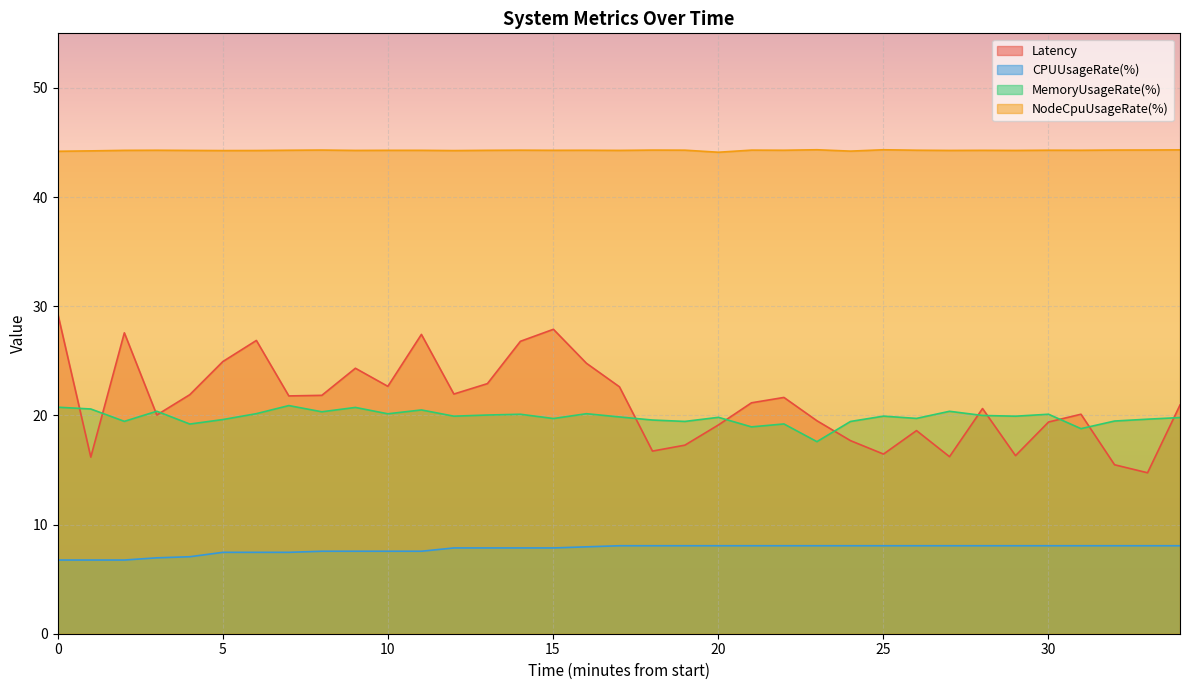

Count the number of data series in this chart.

4